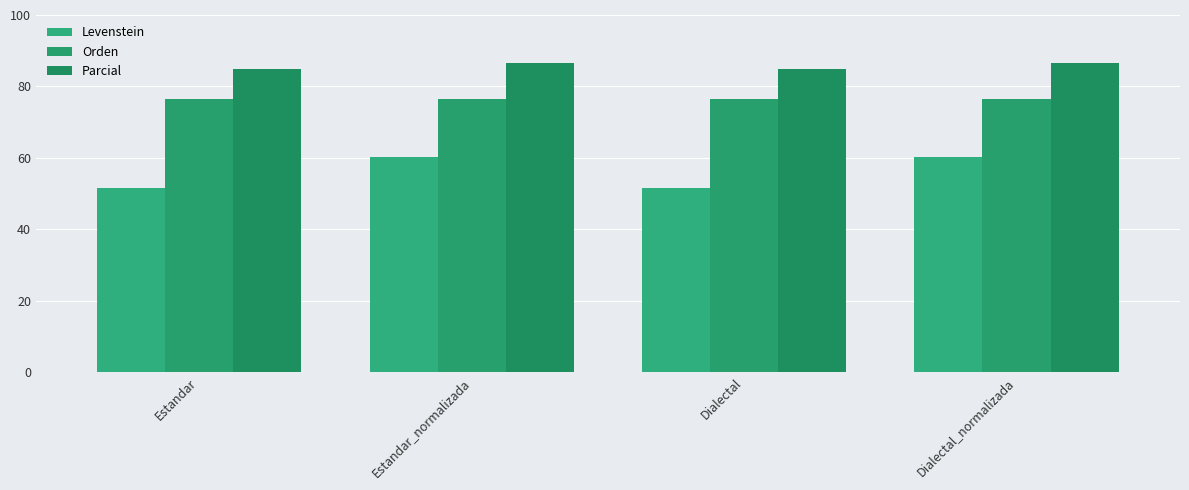

How many bars are there in total?

12